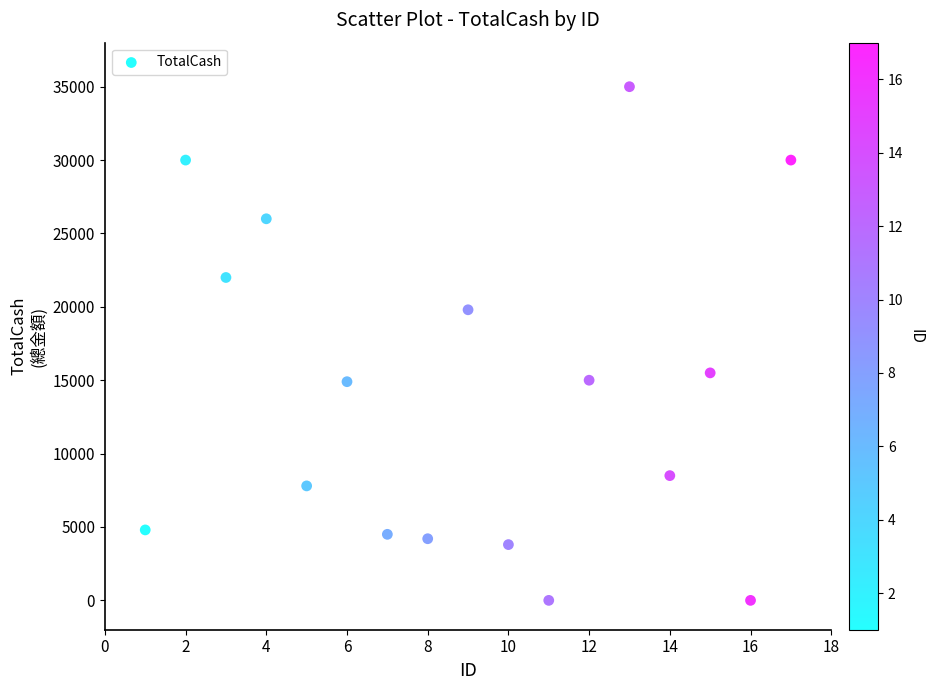

What is the range of X values (max minus min)?

16